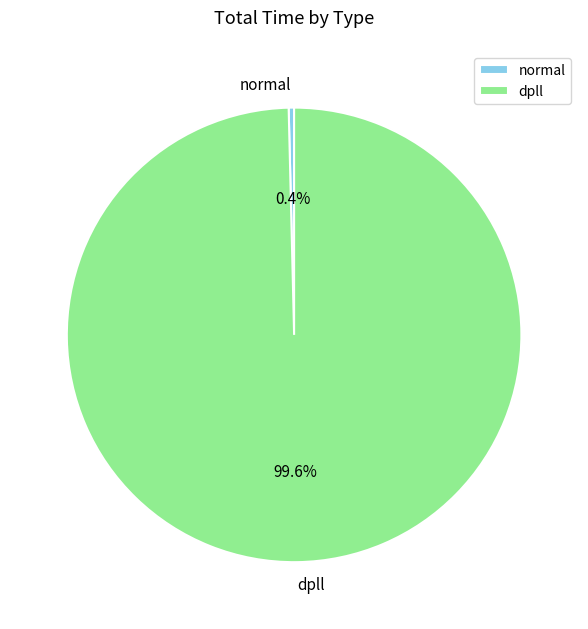

To the nearest percent, what is the difference between the normal and dpll slice percentages?

99%